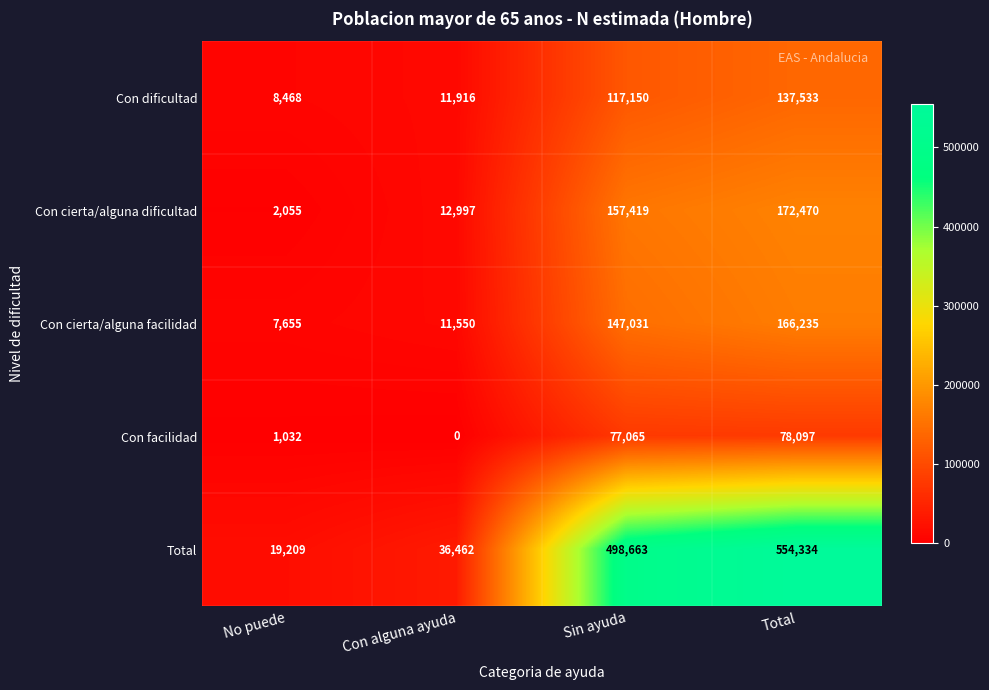

What is the sum of the Con dificultad values at Sin ayuda and Total?

254683